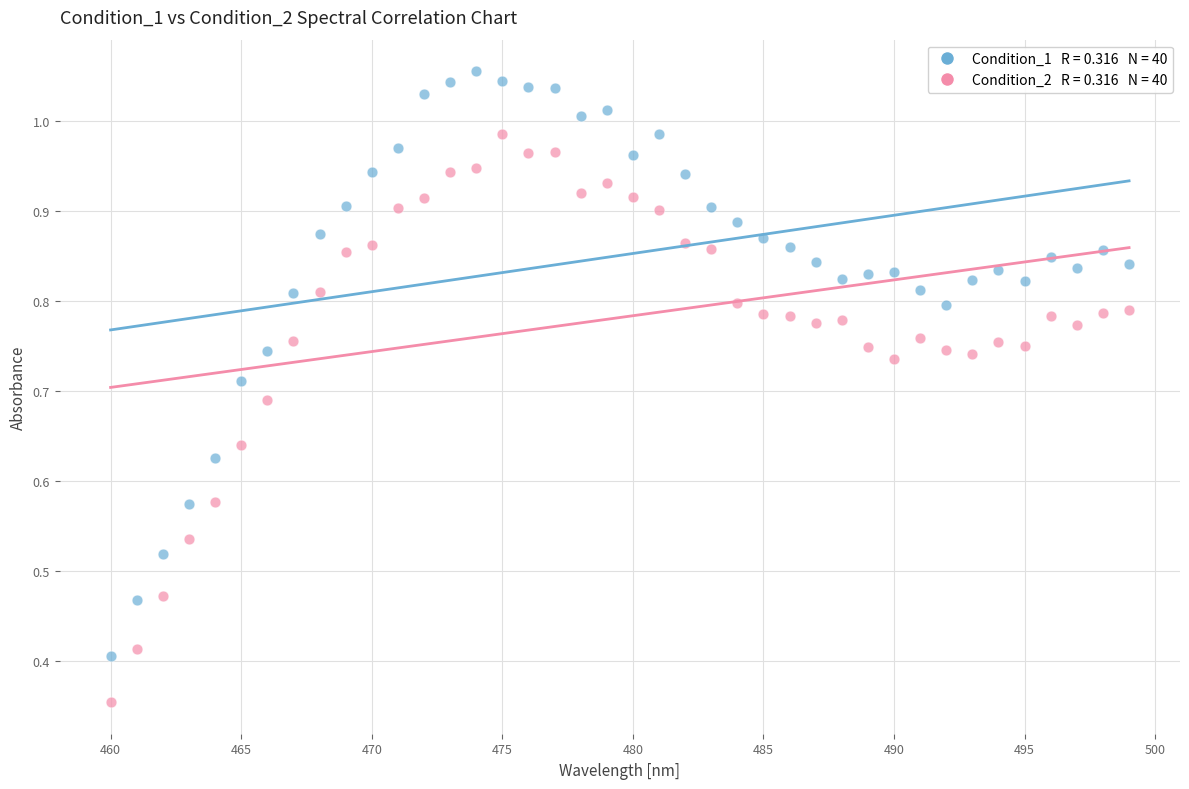

Across all data points, what is the range of X values (max minus min)?

39.0